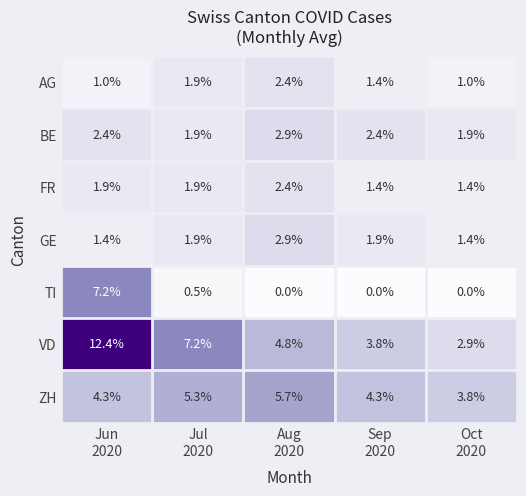

Which series has the widest spread of values?

VD